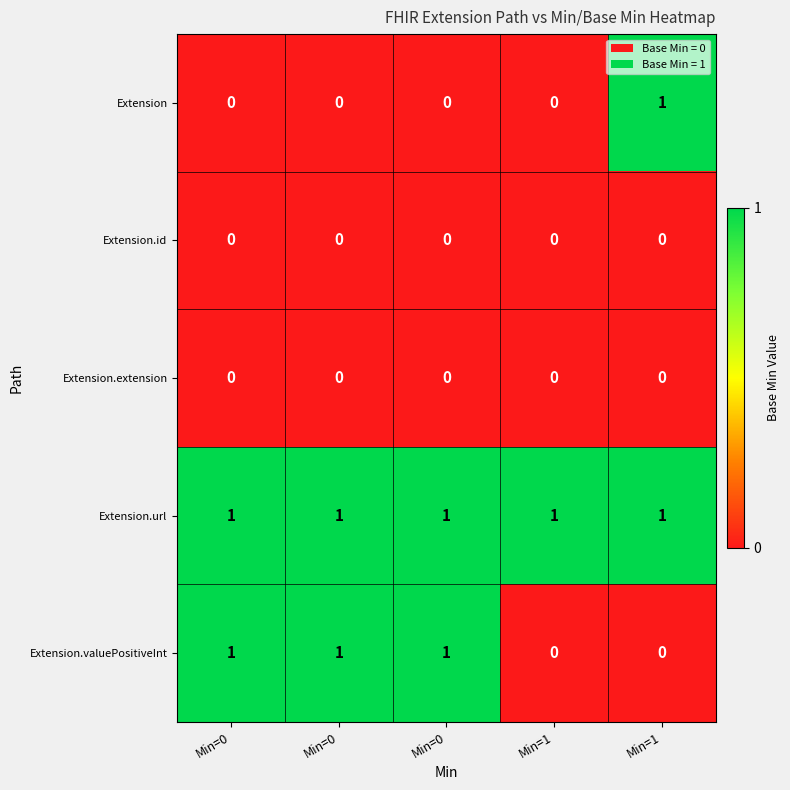

How many data points does each series have?

5